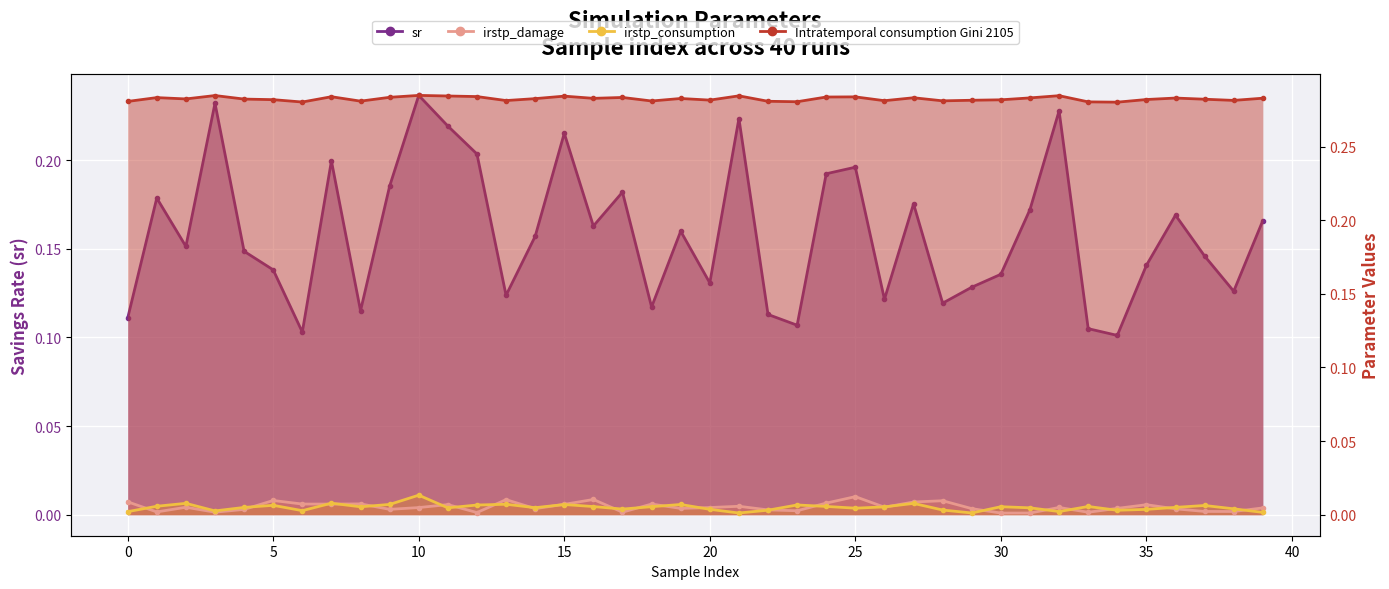

Between 6 and 10, which is larger?

10